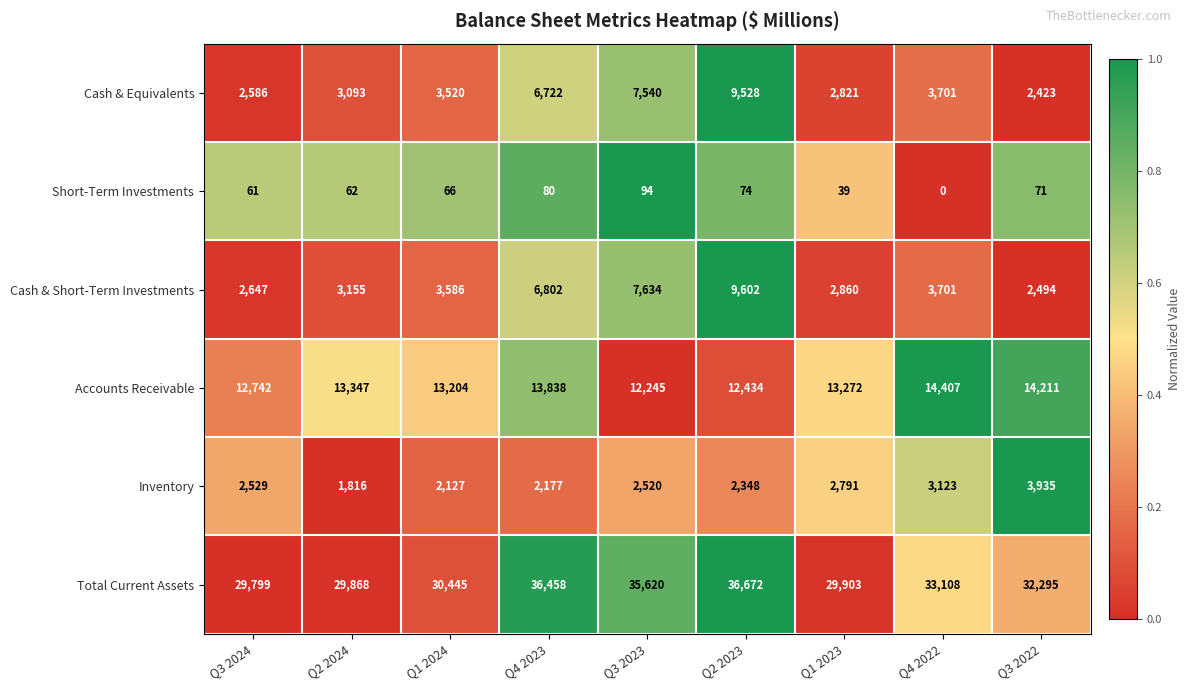

At Q4 2023, list the series in order from largest to smallest.

Total Current Assets, Accounts Receivable, Cash & Short-Term Investments, Cash & Equivalents, Inventory, Short-Term Investments